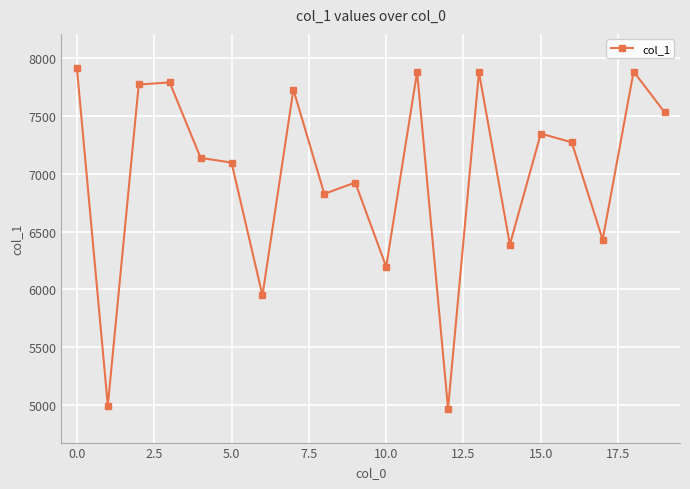

Count the number of data series in this chart.

1